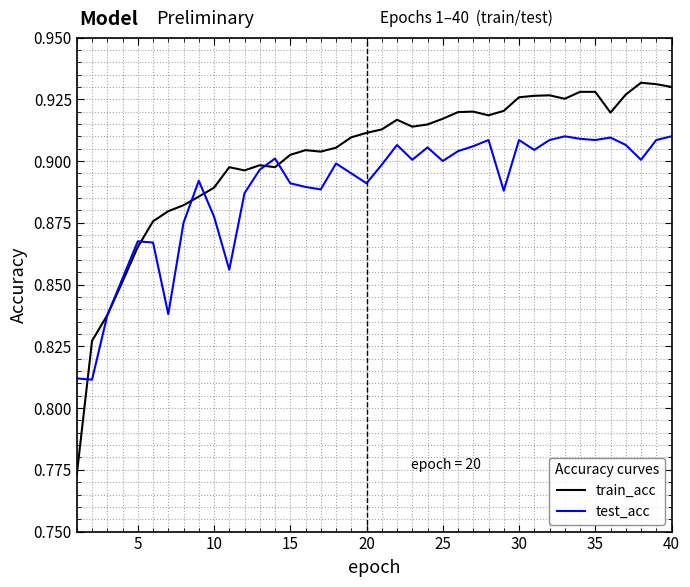

Which series has the widest spread of values?

train_acc